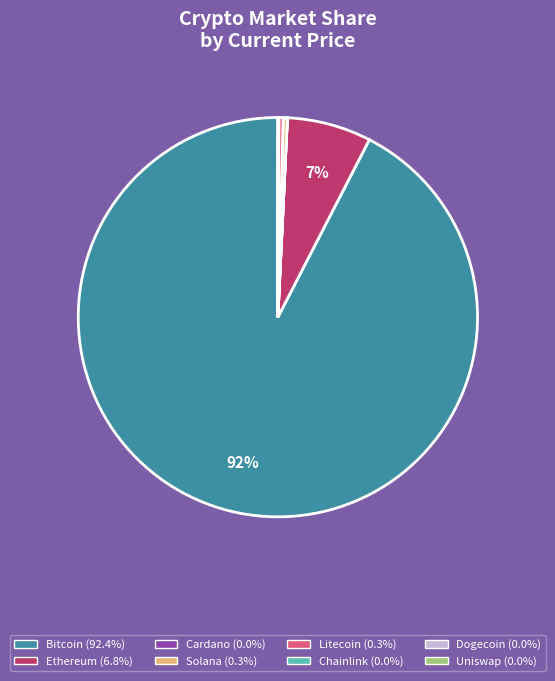

To the nearest percent, what is the average slice percentage?

12%